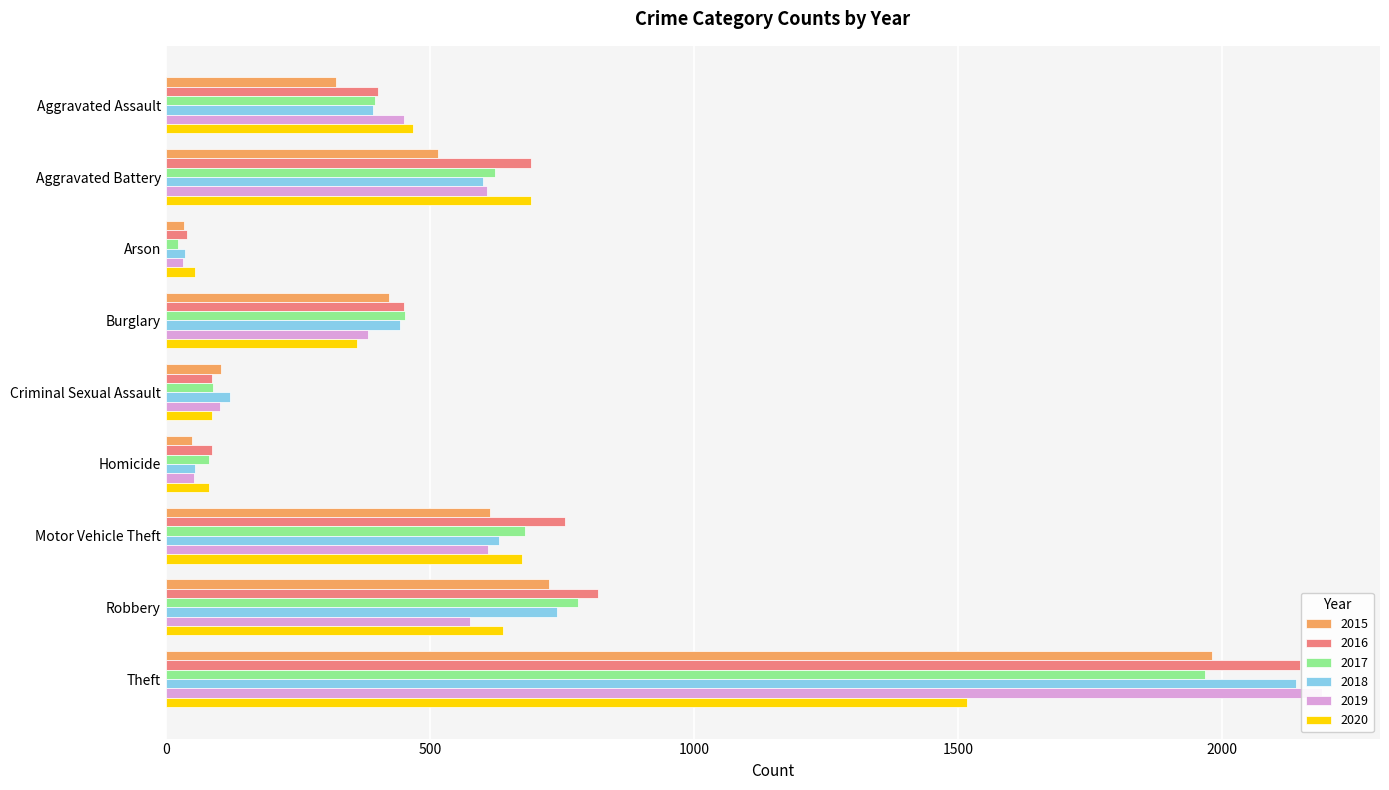

Reading right to left, extract all data points from this chart.

2015: 1981	726	614	50	105	422	35	515	323
2016: 2148	819	756	87	87	451	40	691	402
2017: 1968	780	680	82	90	453	23	623	396
2018: 2140	741	631	56	122	443	37	600	392
2019: 2190	577	611	53	102	383	32	608	452
2020: 1518	639	674	81	88	363	55	691	468